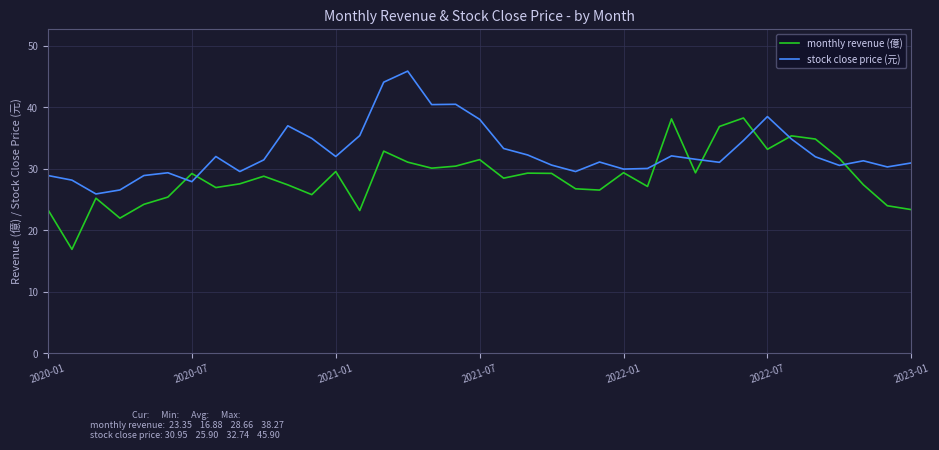

Which series has the largest total across all categories?

stock close price (元)